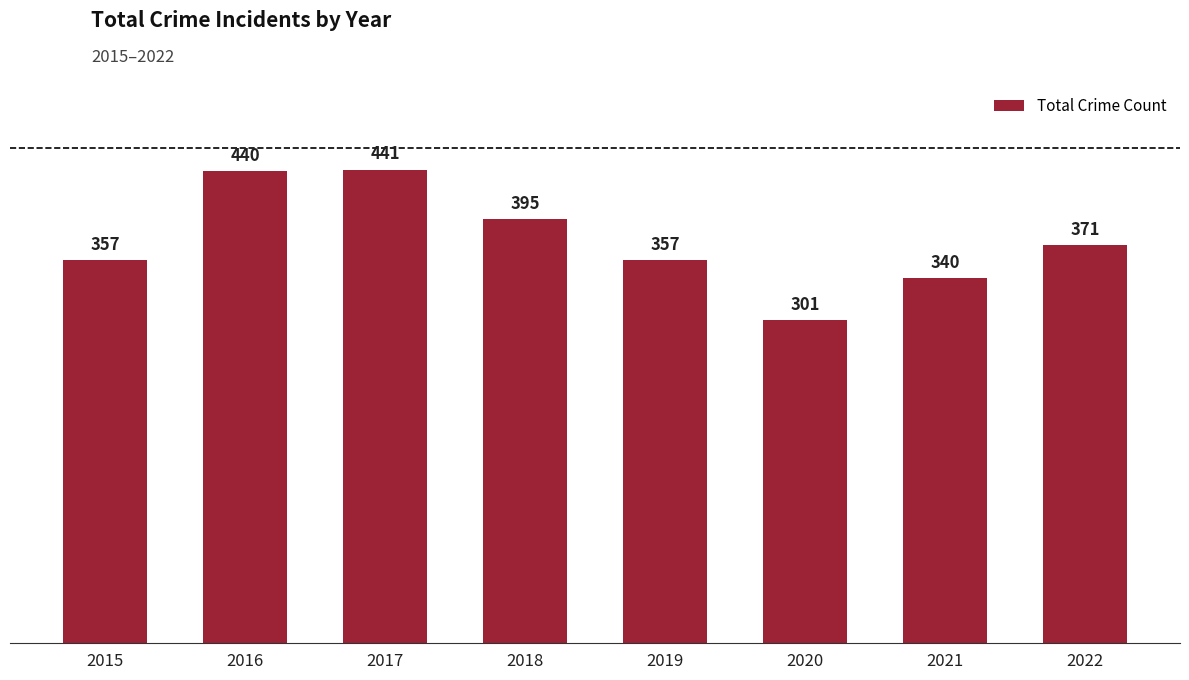

How many data points are less than 371?

4